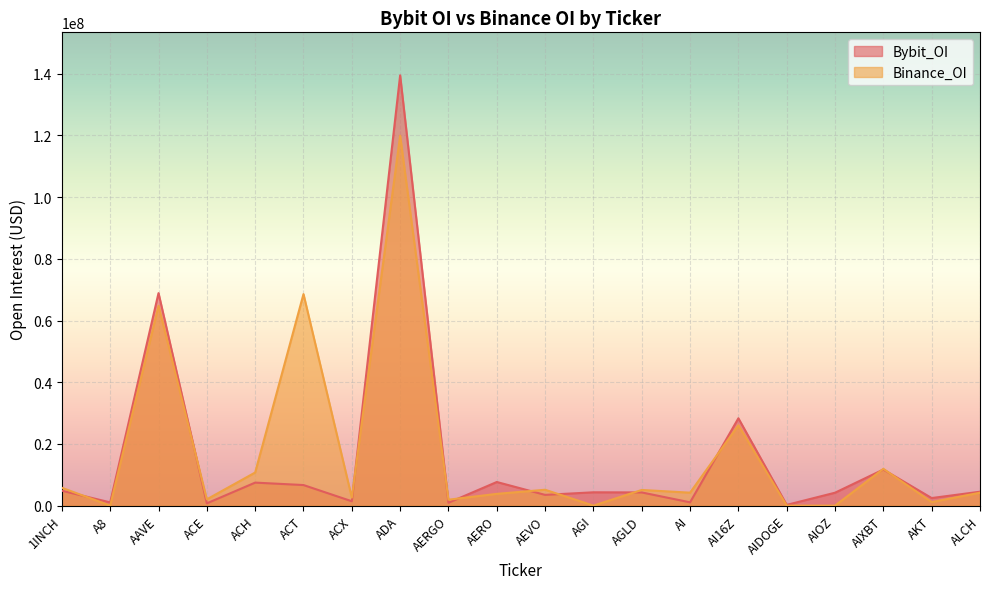

Where is the first local minimum for Binance_OI?

A8